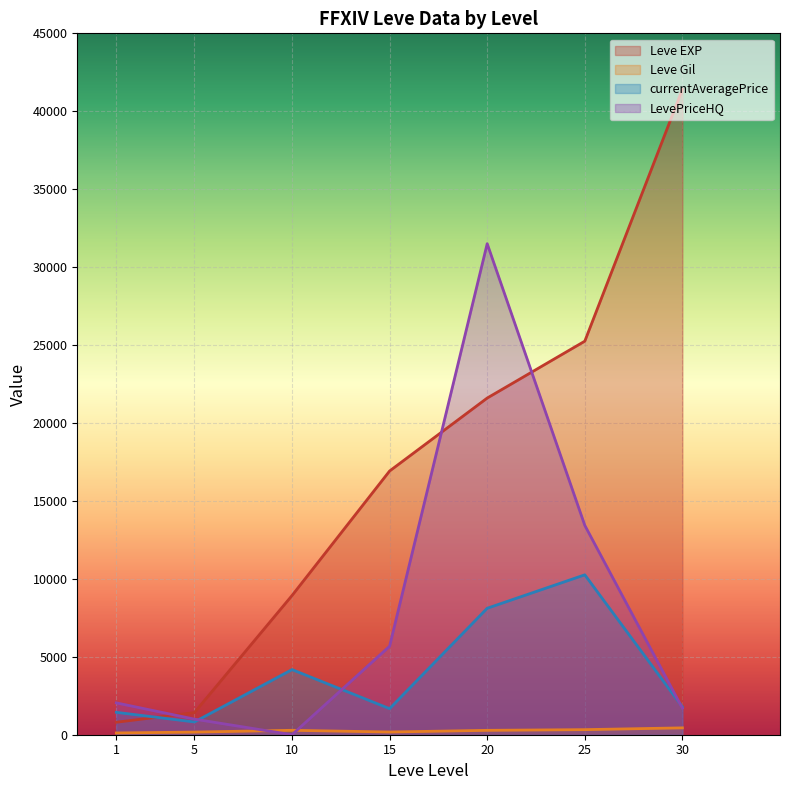

Where is the first local minimum for currentAveragePrice?

5